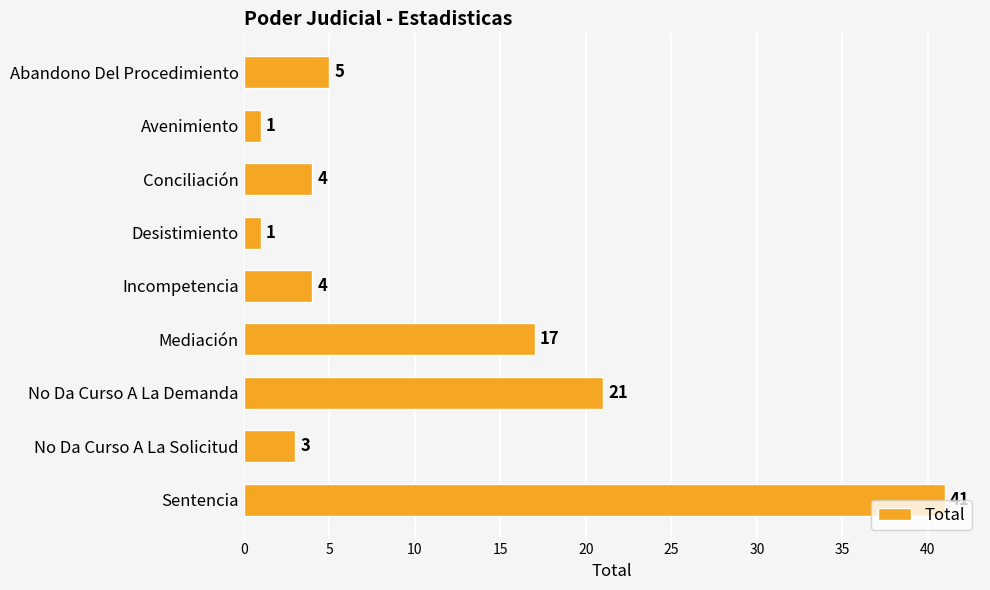

What is the difference between the second highest and second lowest values?

20